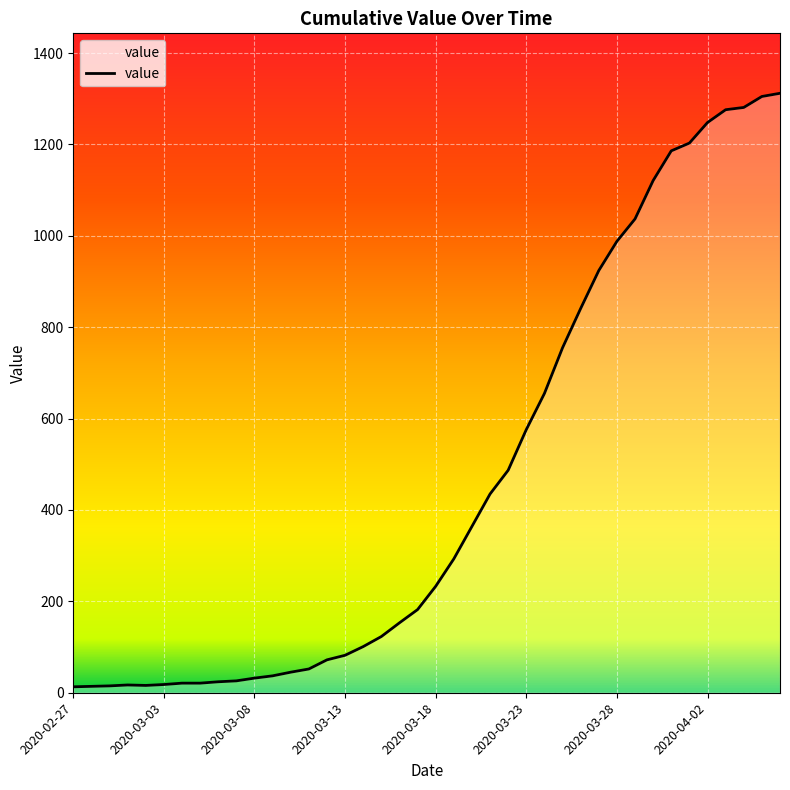

What is the difference between the maximum and minimum values?

1299